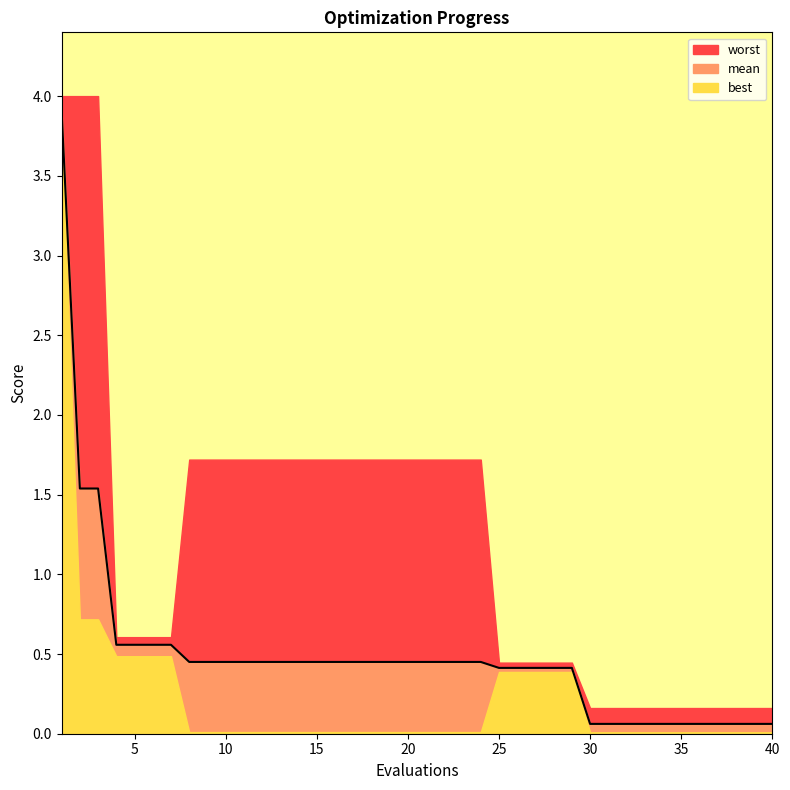

What are all the series names shown in the legend?

mean, best, worst